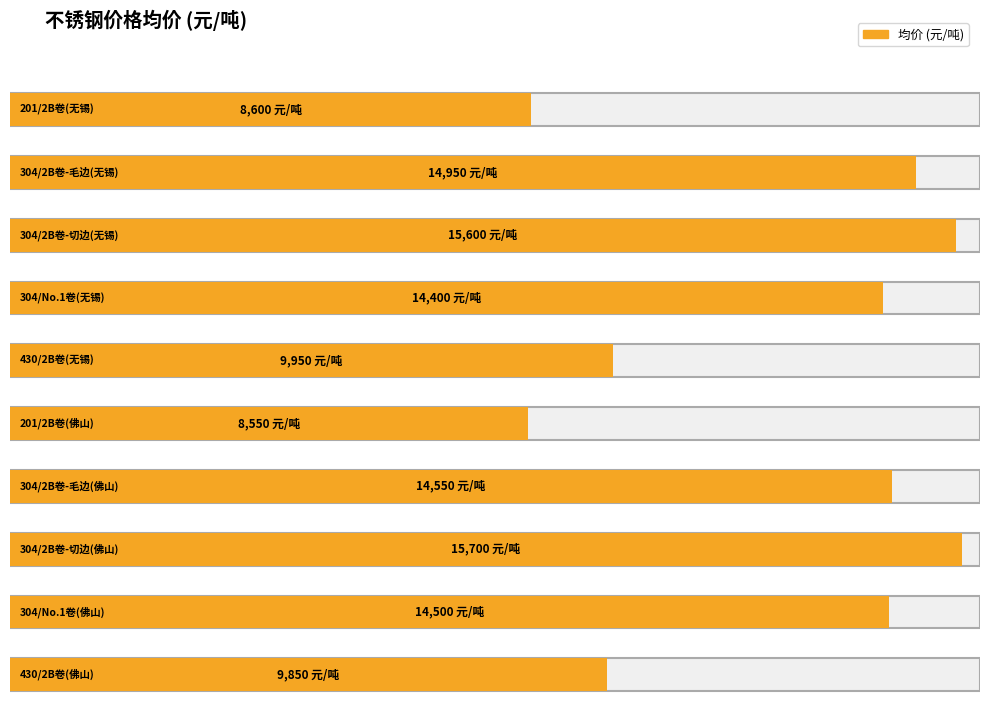

What is the change in value from 304/No.1卷(无锡) to 304/2B卷-切边(佛山)?

+1300